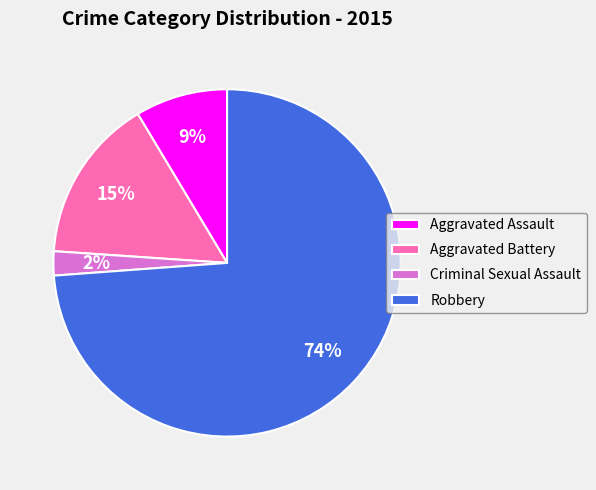

Which has a higher value, Aggravated Assault or Robbery?

Robbery